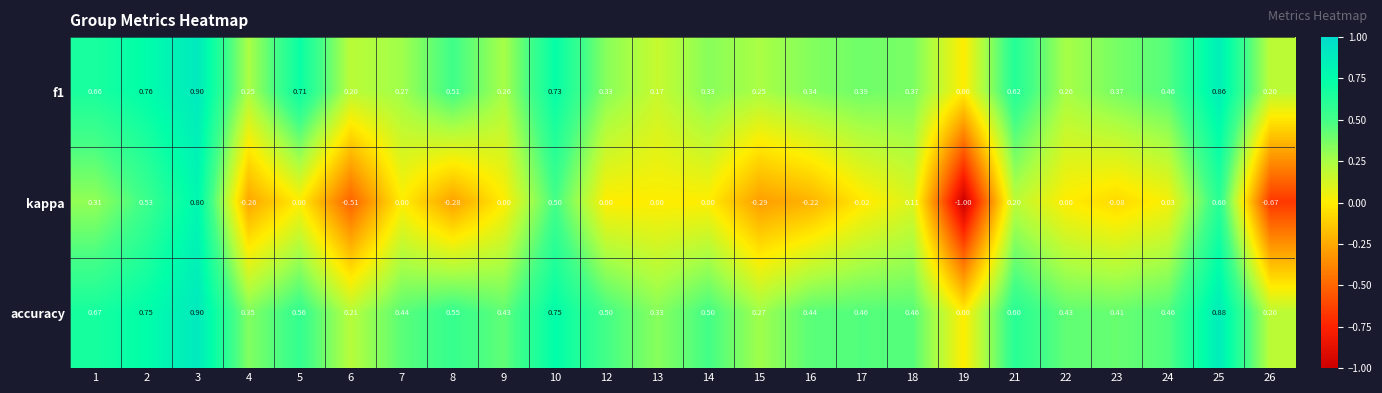

Is the value of f1 at 1 greater than the value of kappa at 4?

Yes